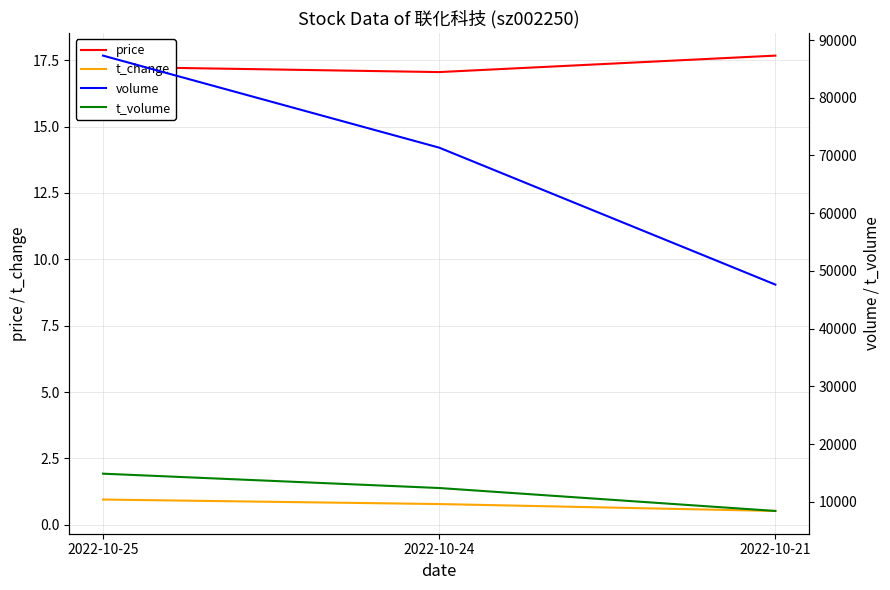

What is the spread (max minus min) of values at 2022-10-24?

71357.2